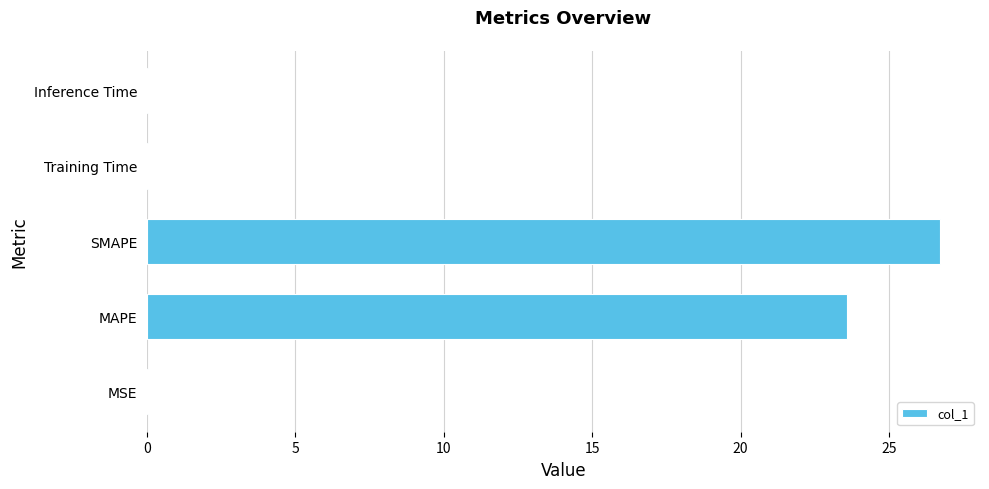

The value at SMAPE is 41.4. True or false?

False